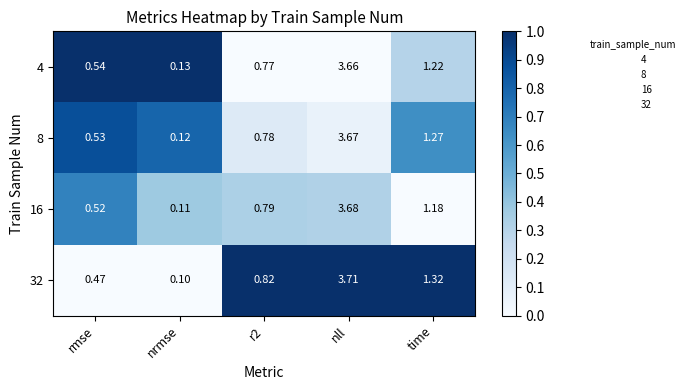

Which category has the highest value in the 8 series?

nll